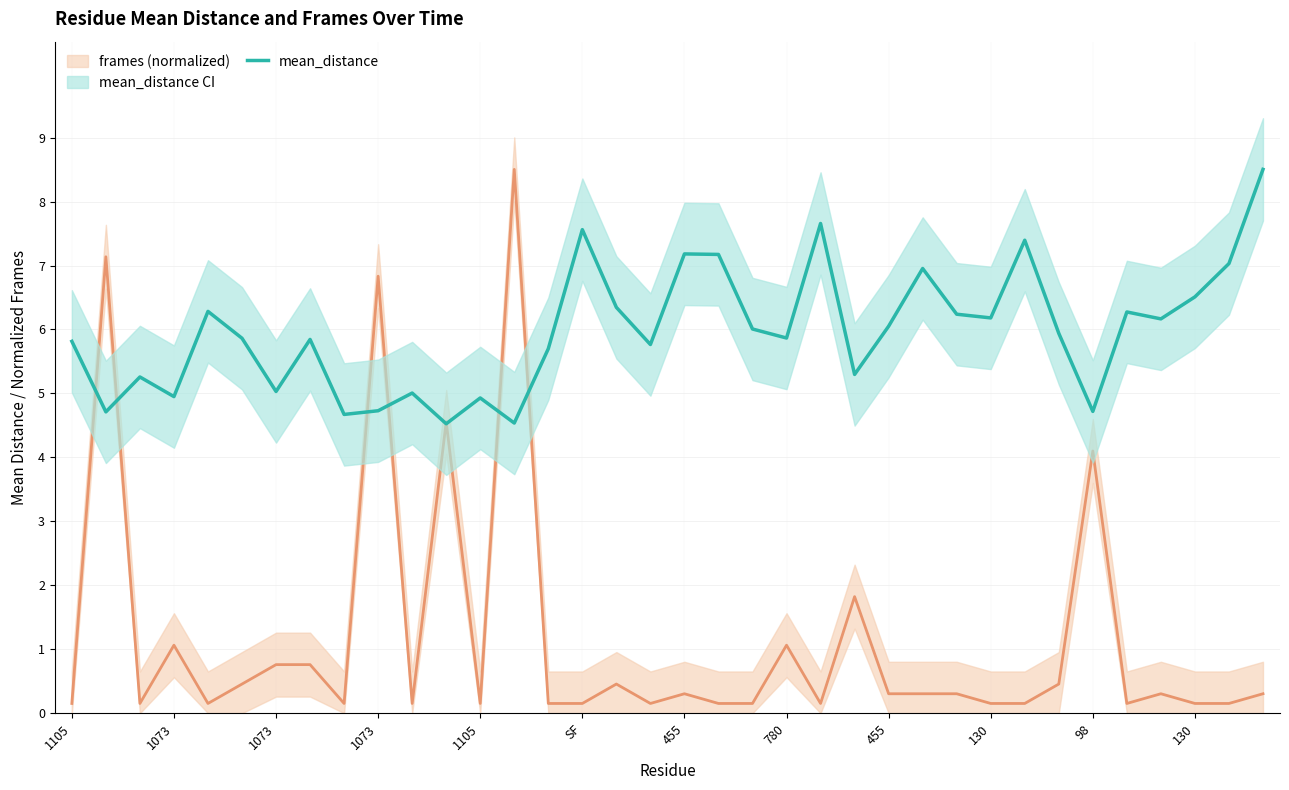

What is the greatest value displayed?

8.5